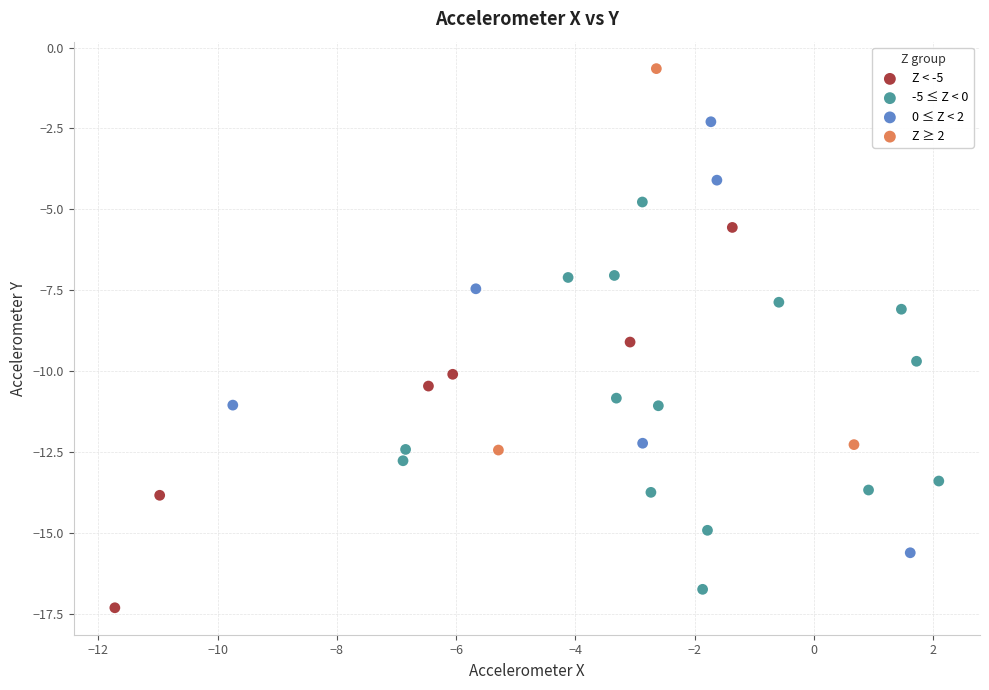

Which series reaches the maximum Y coordinate?

Z ≥ 2